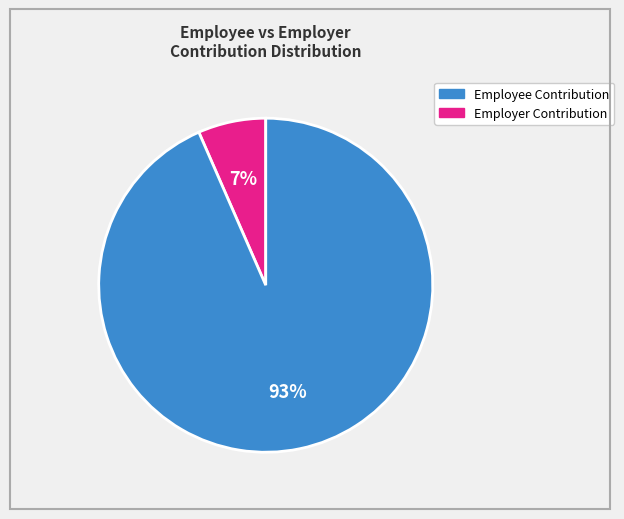

Does any single category account for the majority?

Yes